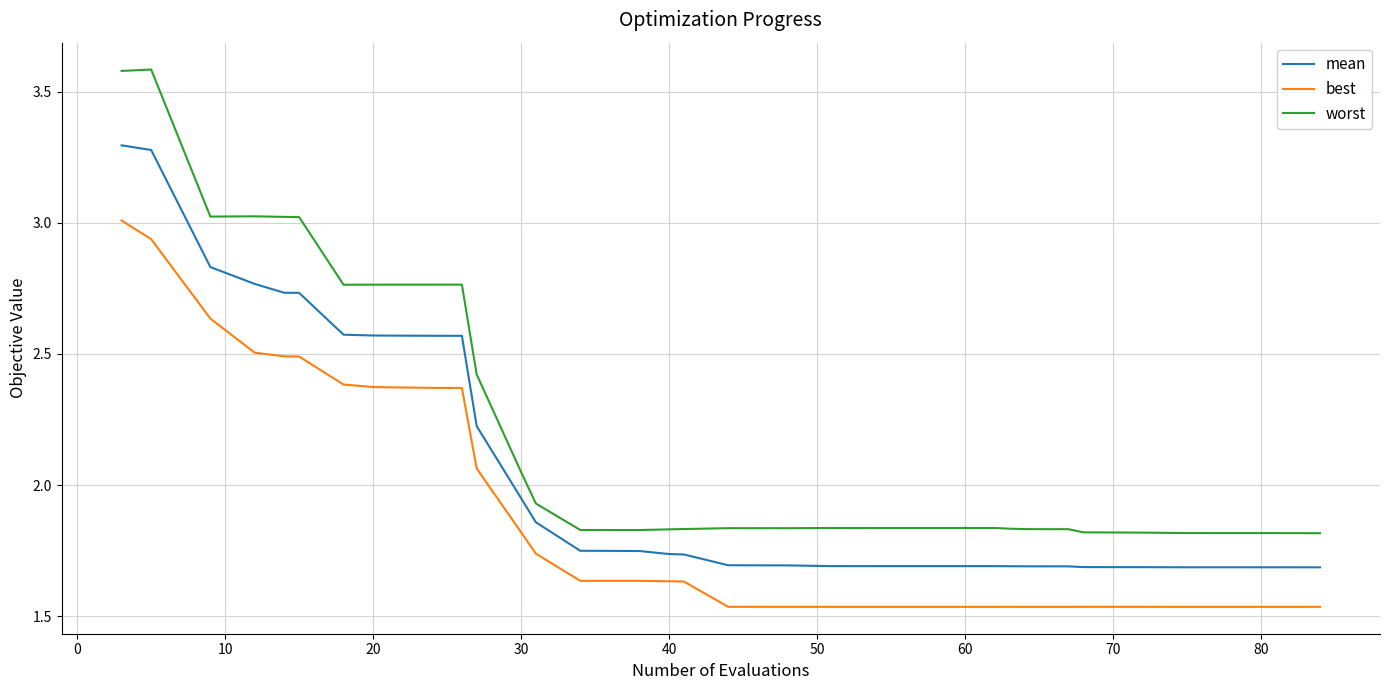

List the series in order of their peak value, highest first.

worst, mean, best